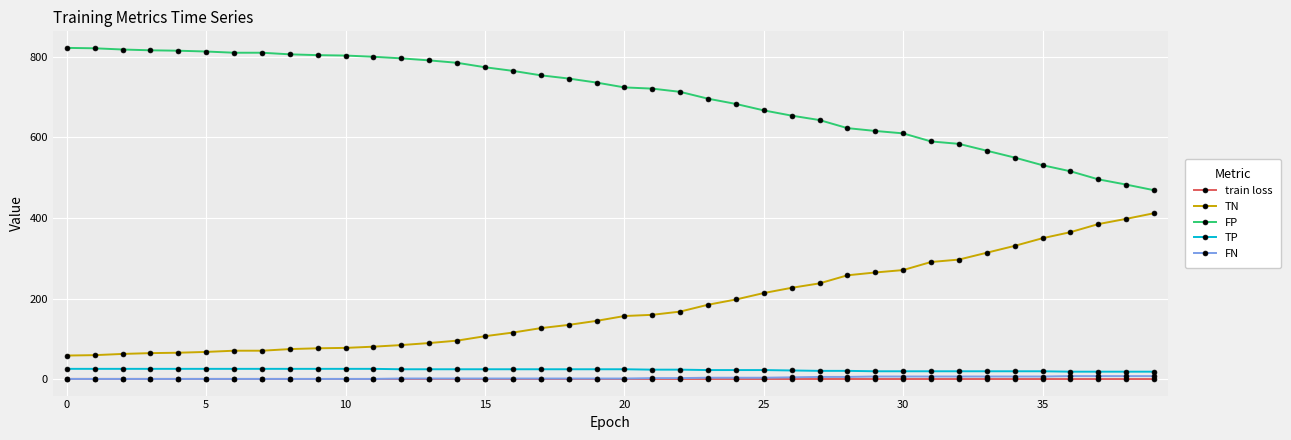

What is the lowest value of the FP series?

469.0